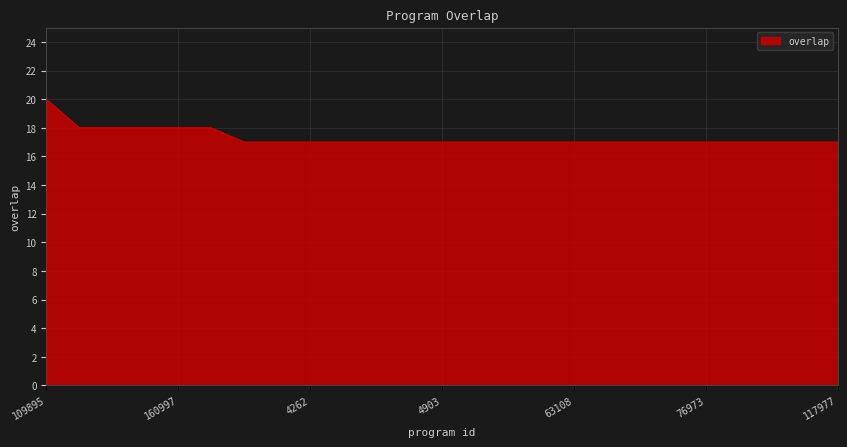

What is the maximum value shown in the chart?

20